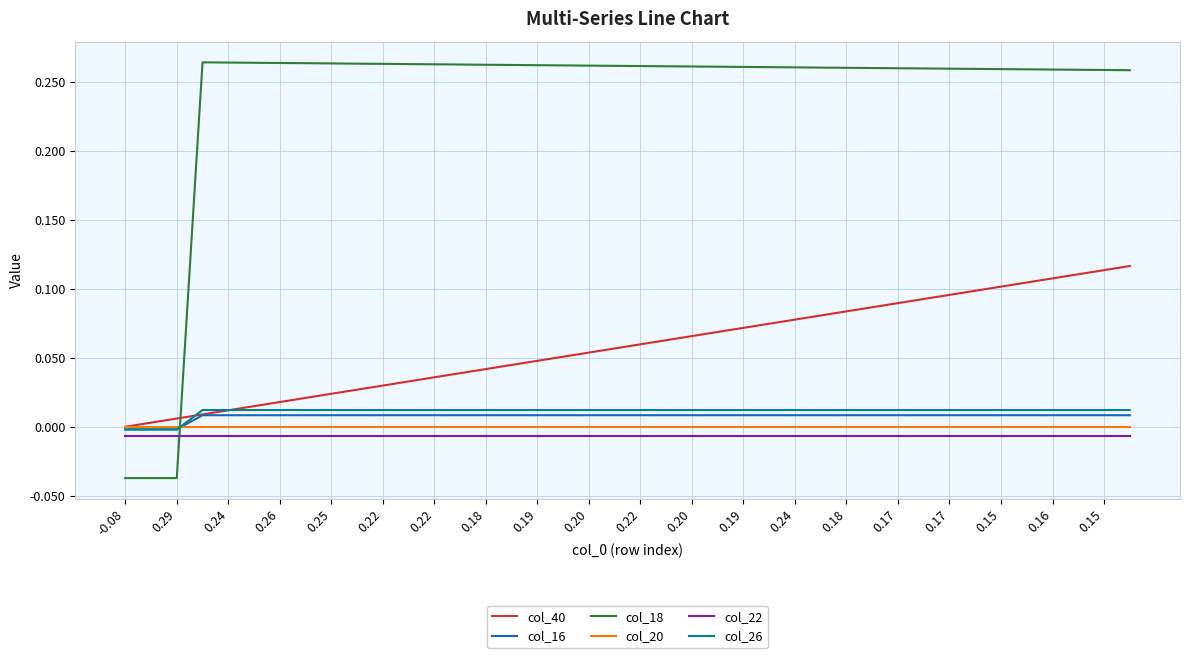

True or false: col_22 and col_20 intersect in this chart.

False